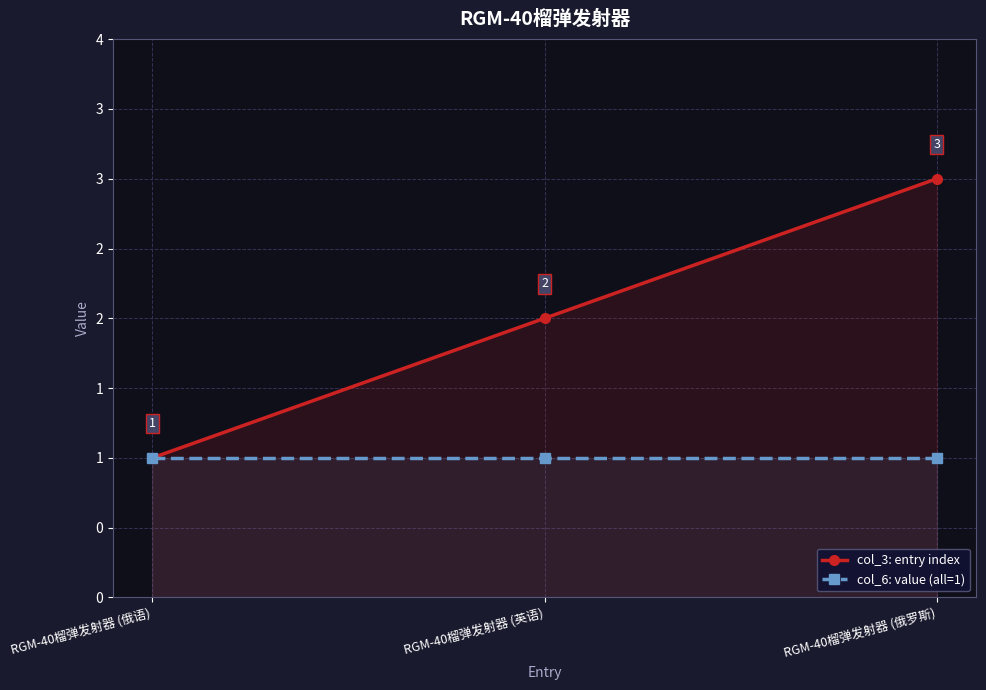

At which label does col_3: entry index reach its minimum?

RGM-40榴弹发射器 (俄语)